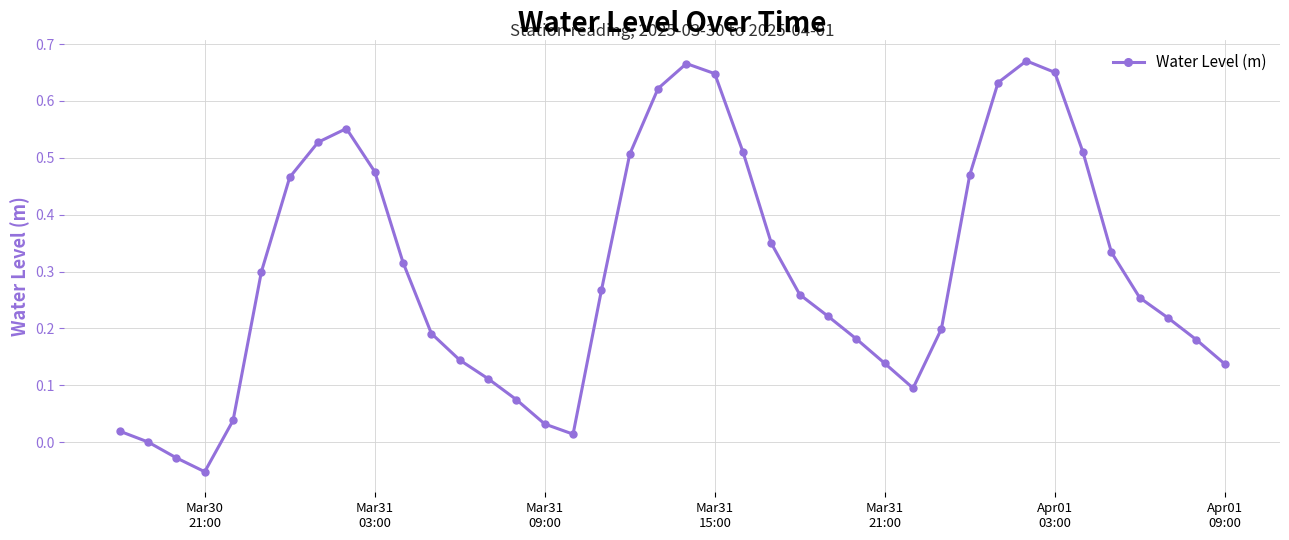

How many points are higher than both their immediate neighbors (excluding endpoints)?

3